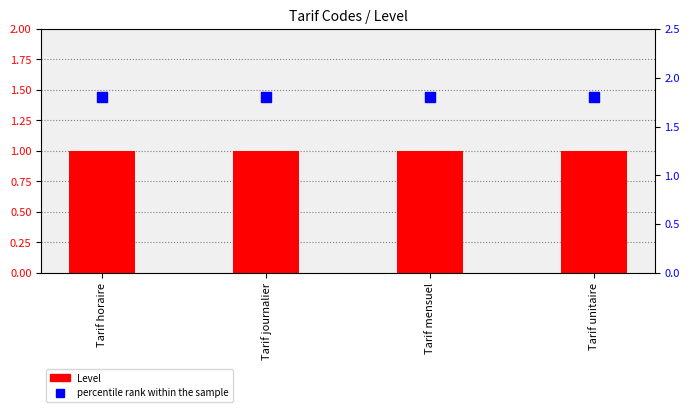

Is the value of percentile rank within the sample at Tarif journalier greater than the value of Level at Tarif journalier?

Yes